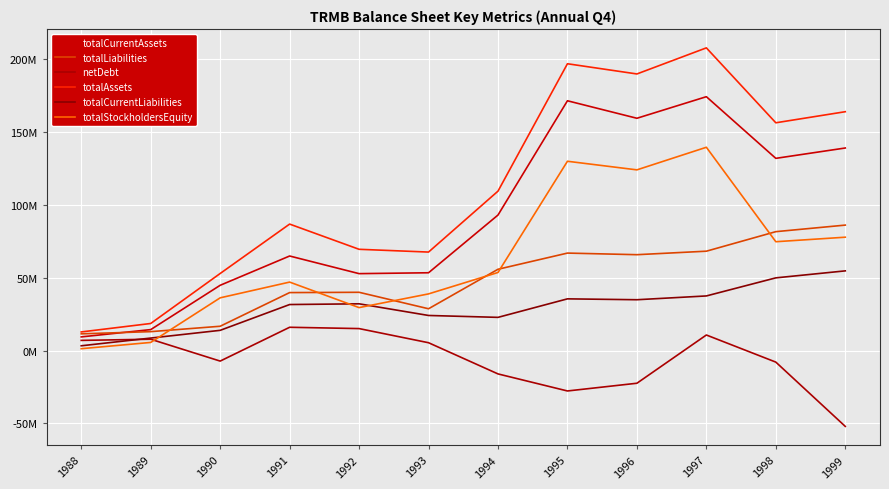

What is the difference between the highest and lowest values at 1991?

70800000